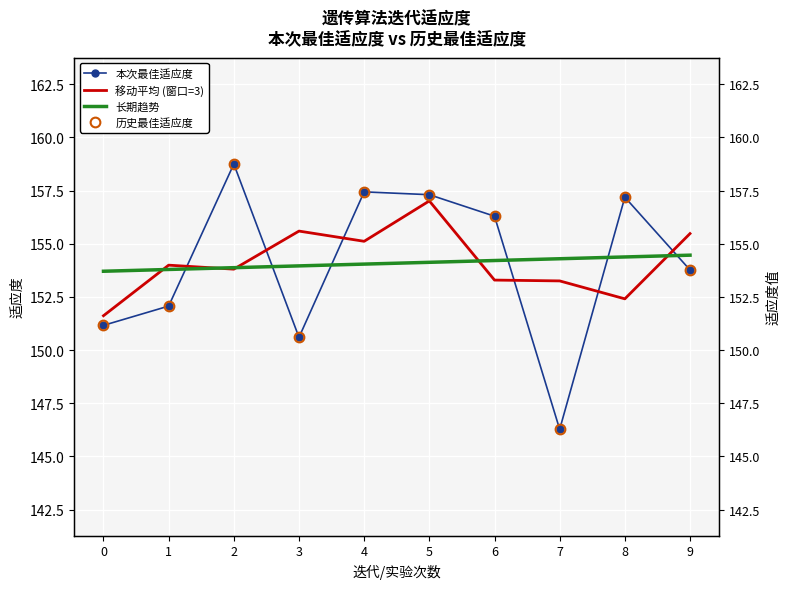

Count the number of categories in the chart.

10